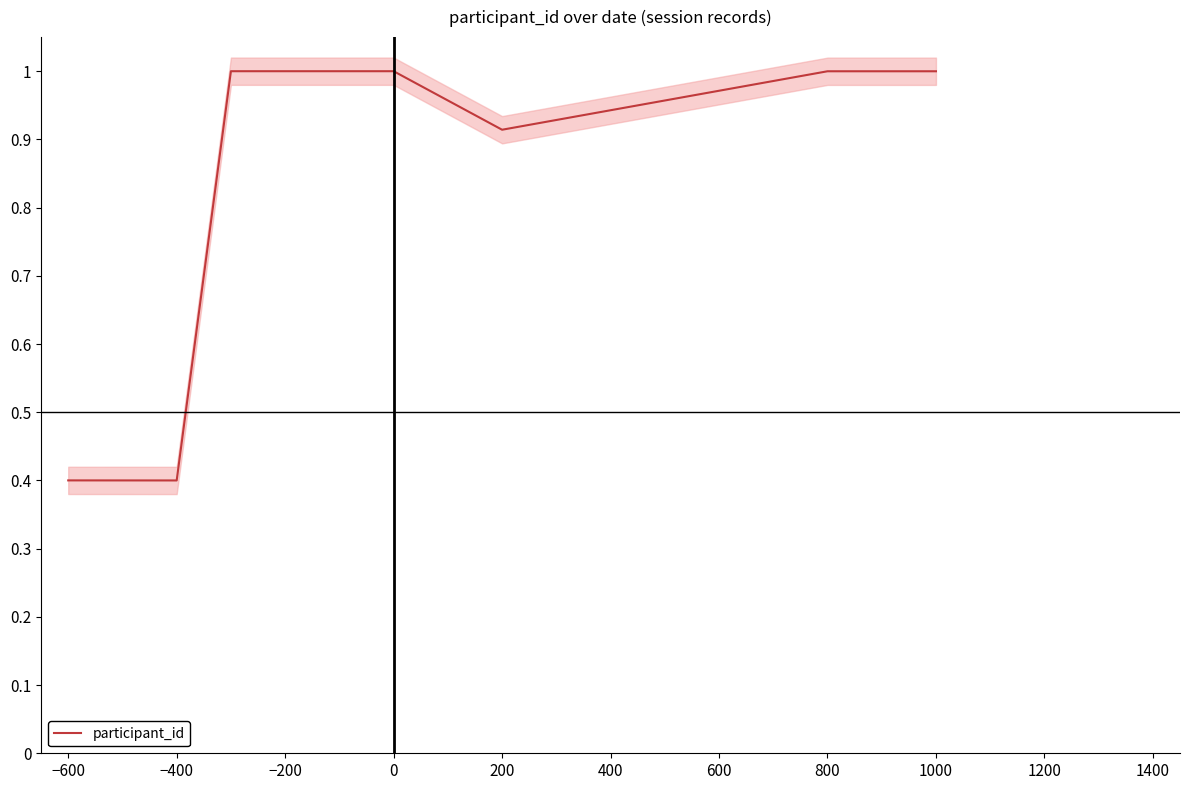

Reading right to left, extract all data points from this chart.

1.0	1.0	0.9	1.0	1.0	1.0	1.0	0.4	0.4